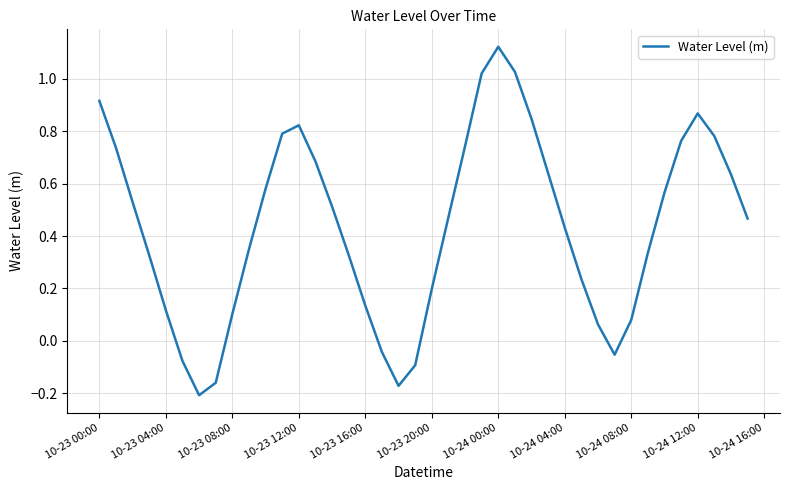

What is the difference between the maximum and minimum values?

1.3